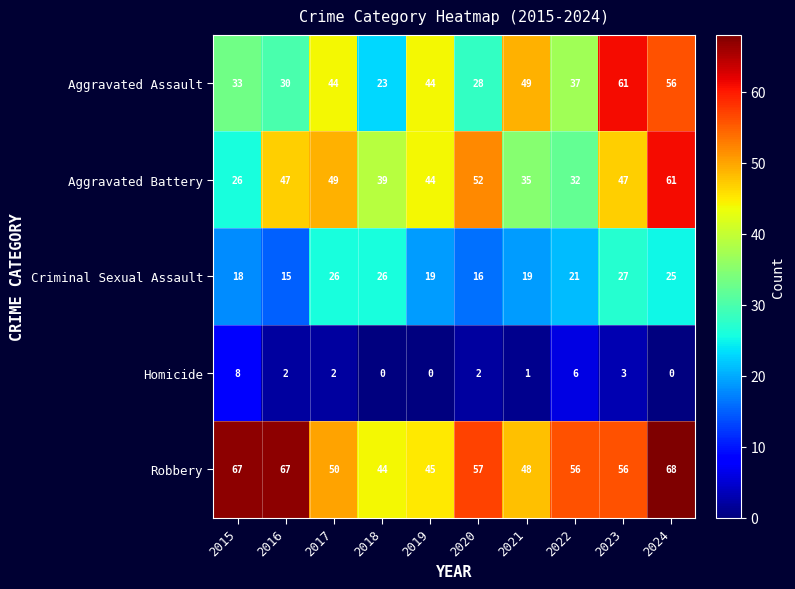

At which label does Robbery reach its peak?

2024